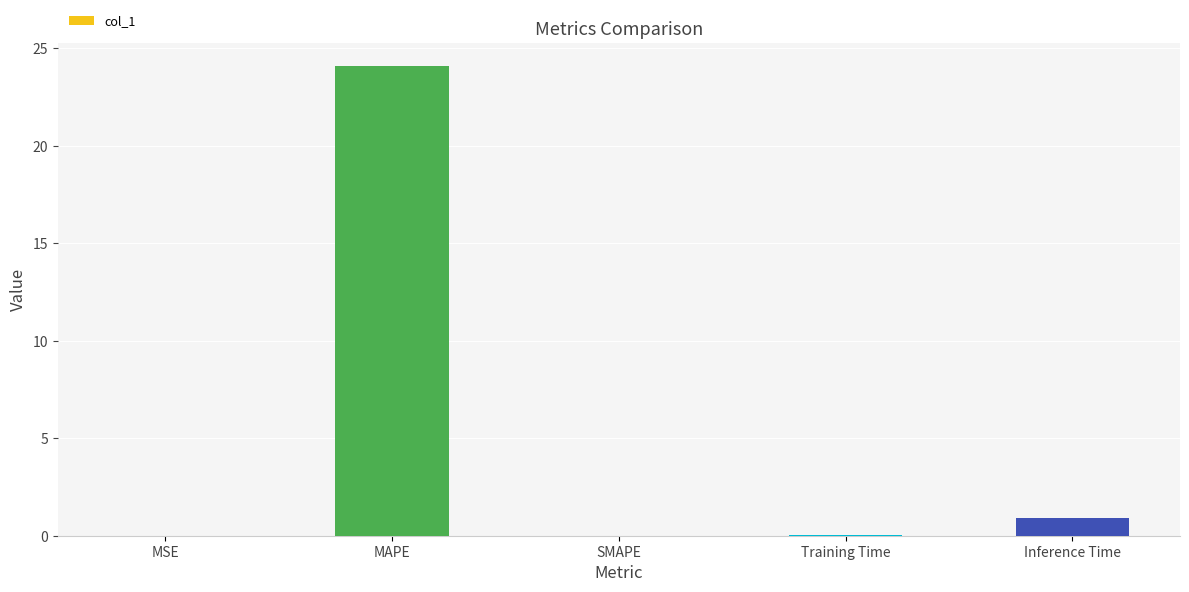

What is the maximum value shown in the chart?

24.1